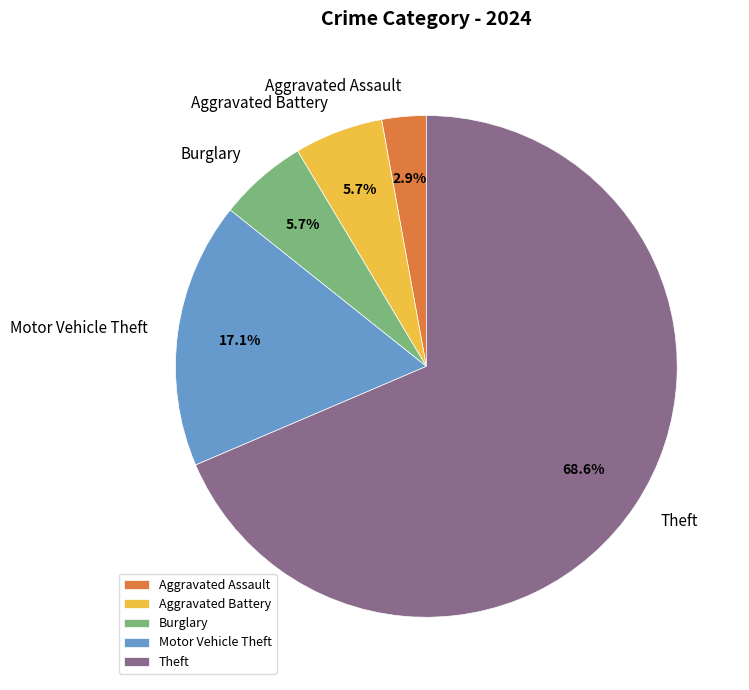

Which category has the smallest portion of the pie?

Aggravated Assault